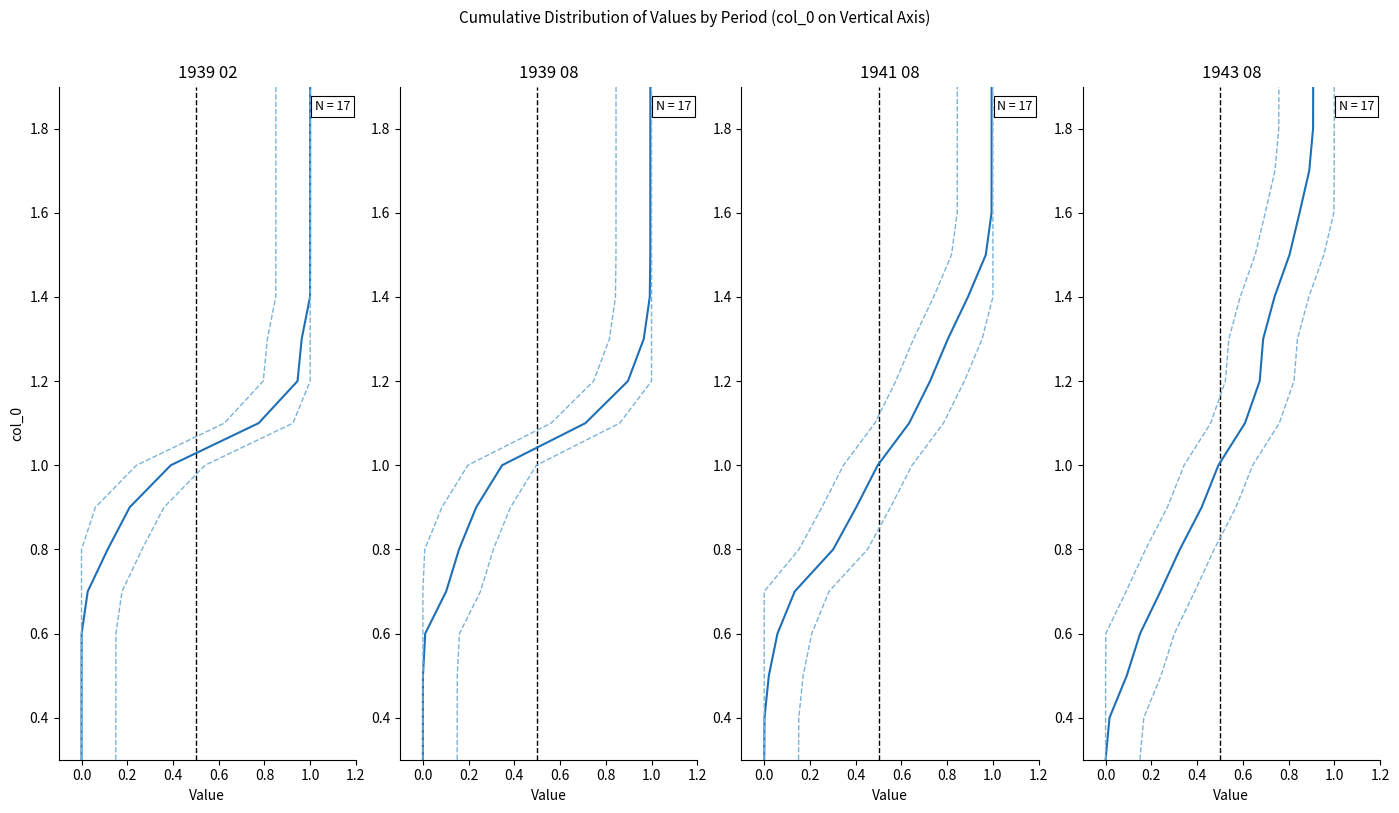

Reading left to right, extract all data points from this chart.

1939 02: 0.3=0.0	0.4=0.0	0.5=0.0	0.6=0.0	0.7=0.0	0.8=0.1	0.9=0.2	1.0=0.4	1.1=0.8	1.2=0.9	1.3=1.0	1.4=1.0	1.5=1.0	1.6=1.0	1.7=1.0	1.8=1.0	1.9=1.0
1939 08: 0.3=0.0	0.4=0.0	0.5=0.0	0.6=0.0	0.7=0.1	0.8=0.2	0.9=0.2	1.0=0.3	1.1=0.7	1.2=0.9	1.3=1.0	1.4=1.0	1.5=1.0	1.6=1.0	1.7=1.0	1.8=1.0	1.9=1.0
1941 08: 0.3=0.0	0.4=0.0	0.5=0.0	0.6=0.1	0.7=0.1	0.8=0.3	0.9=0.4	1.0=0.5	1.1=0.6	1.2=0.7	1.3=0.8	1.4=0.9	1.5=1.0	1.6=1.0	1.7=1.0	1.8=1.0	1.9=1.0
1943 08: 0.3=0.0	0.4=0.0	0.5=0.1	0.6=0.2	0.7=0.2	0.8=0.3	0.9=0.4	1.0=0.5	1.1=0.6	1.2=0.7	1.3=0.7	1.4=0.7	1.5=0.8	1.6=0.8	1.7=0.9	1.8=0.9	1.9=0.9